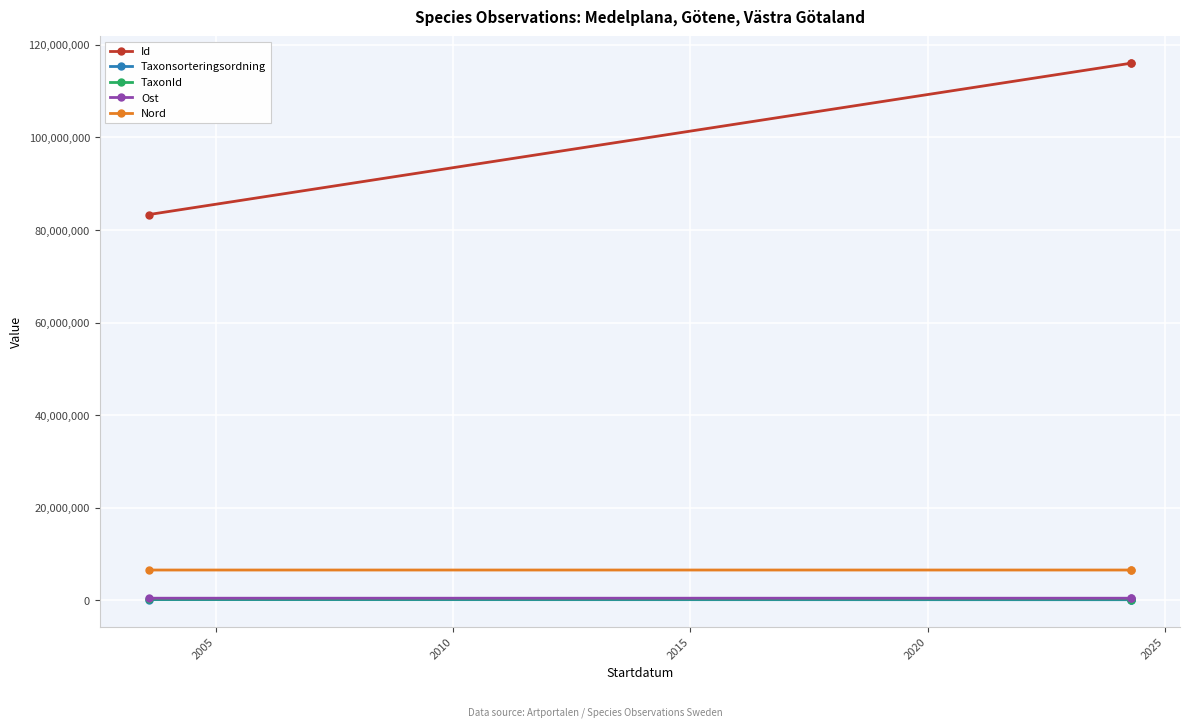

What is the maximum value shown in the chart?

116049153.0